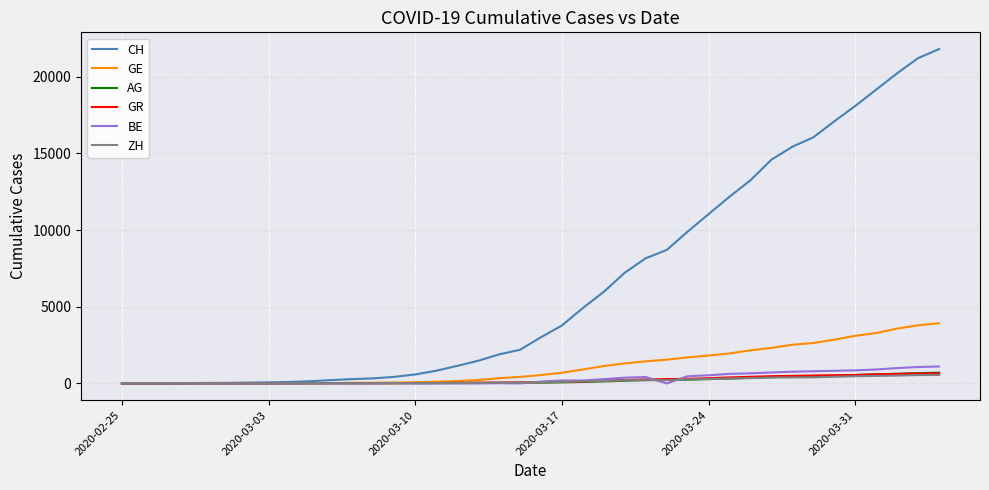

What is the highest value of the BE series?

1106